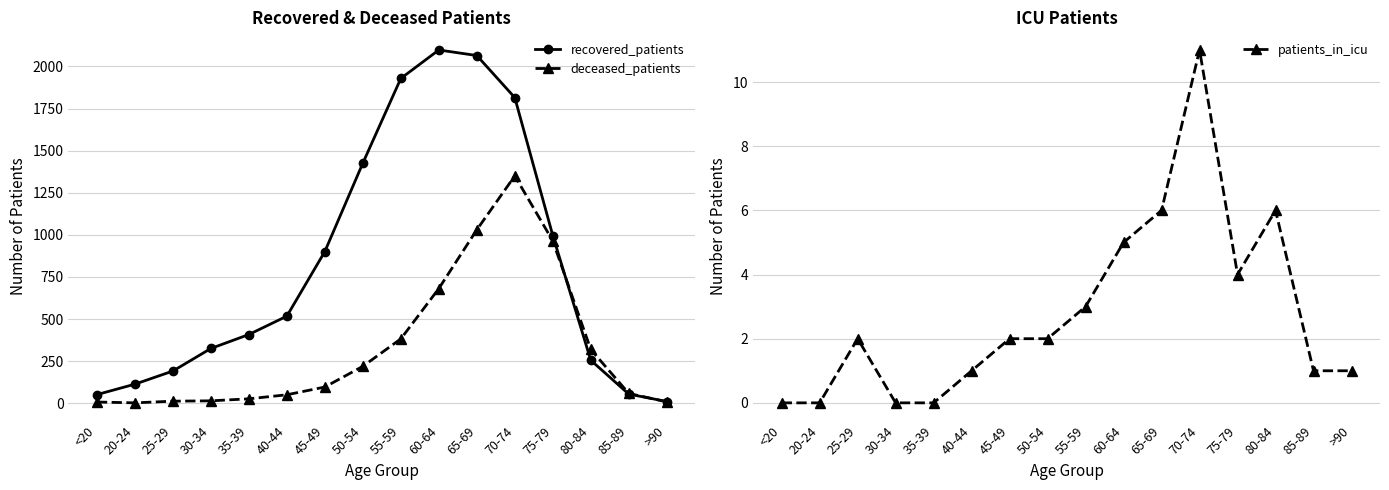

List the labels in order of deceased_patients value, smallest first.

20-24, <20, >90, 25-29, 30-34, 35-39, 40-44, 85-89, 45-49, 50-54, 80-84, 55-59, 60-64, 75-79, 65-69, 70-74